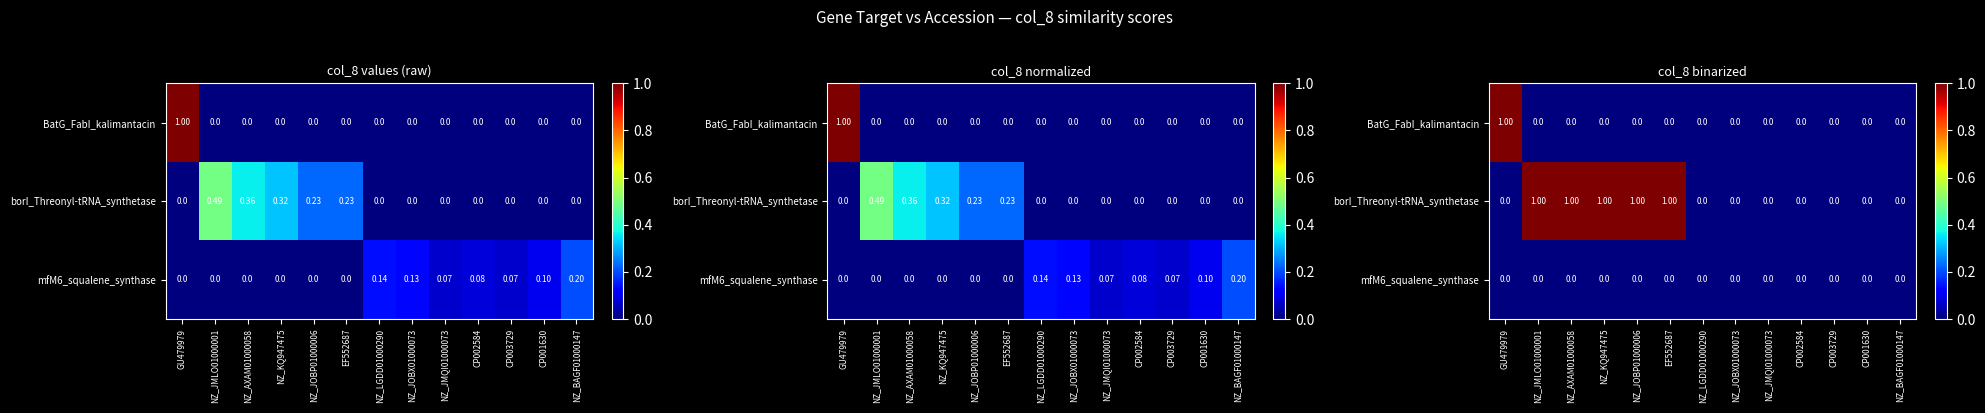

What is the difference between the maximum and minimum values in the BatG_FabI_kalimantacin series?

1